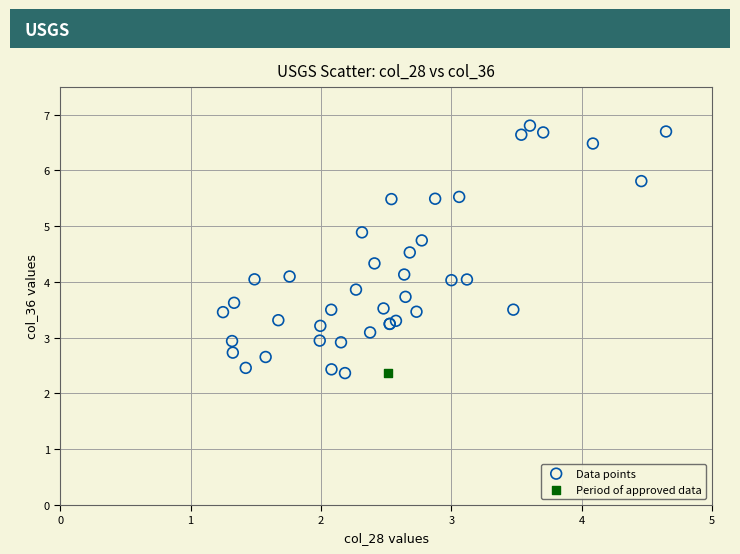

What are all the series names shown in the legend?

Data points, Period of approved data